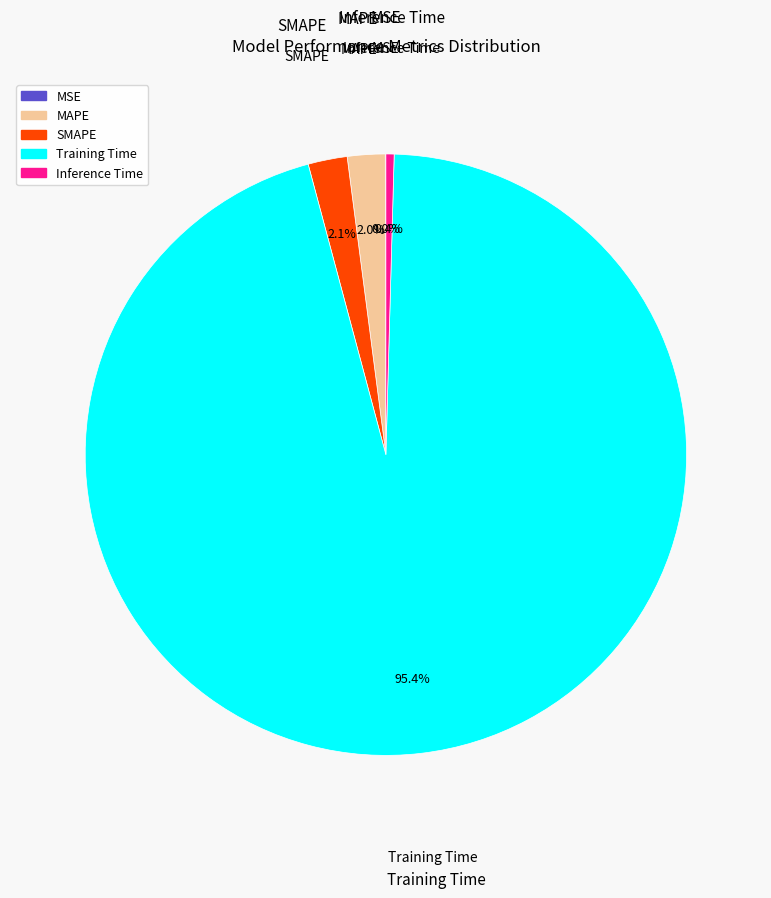

Which category accounts for the majority?

Training Time